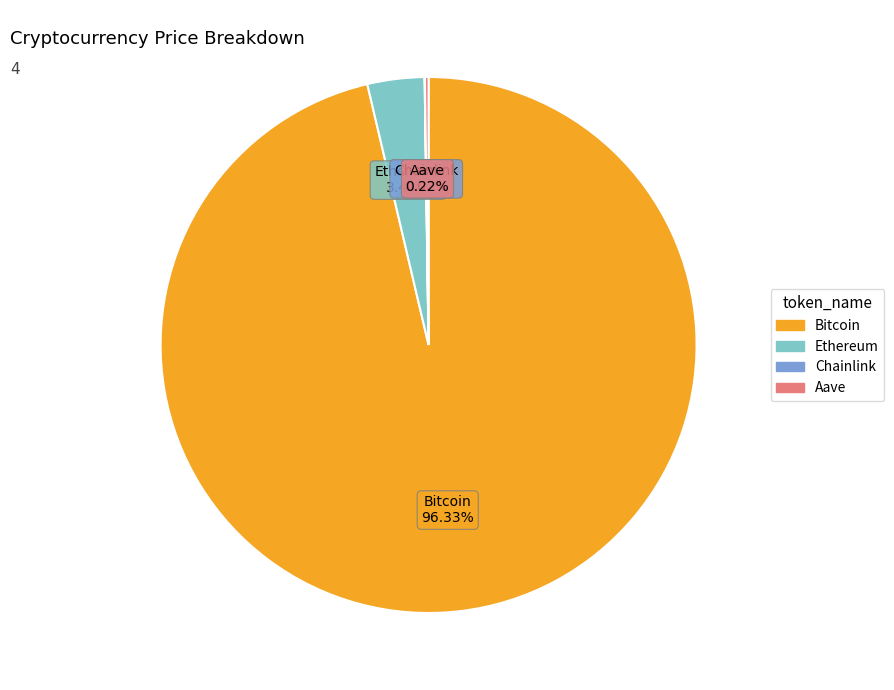

The Bitcoin slice represents 96% of the pie. True or false?

True